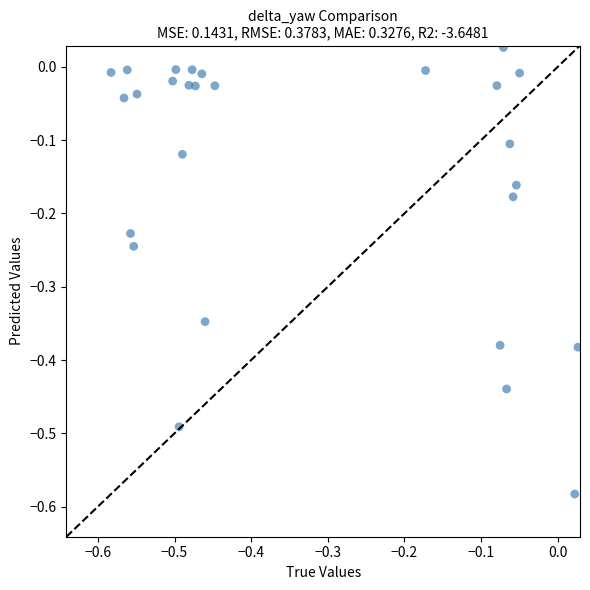

What is the range of Y values (max minus min)?

0.6